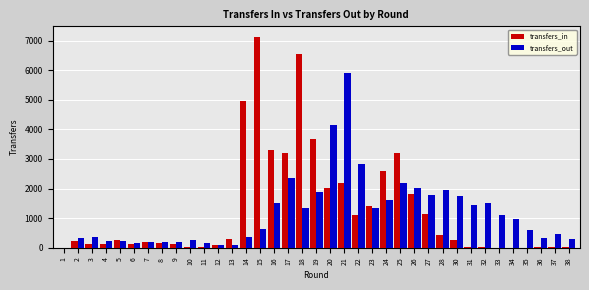

Where is transfers_in nearest to the value 3561?

19